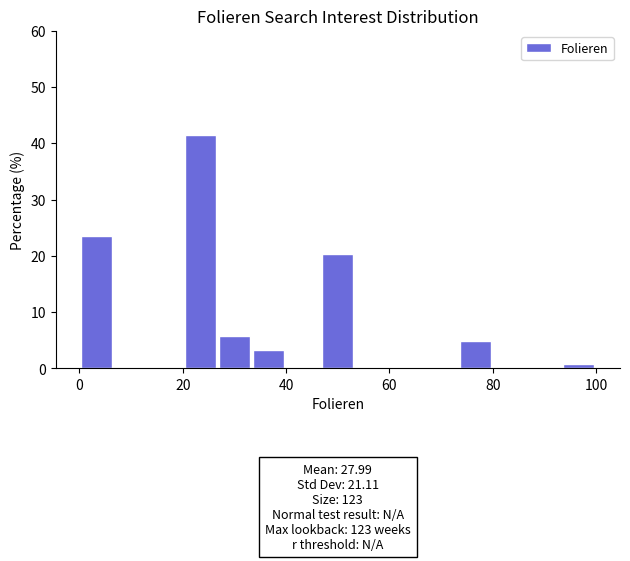

Read against the x-axis, roughly where is the centre of the tallest bar?

24